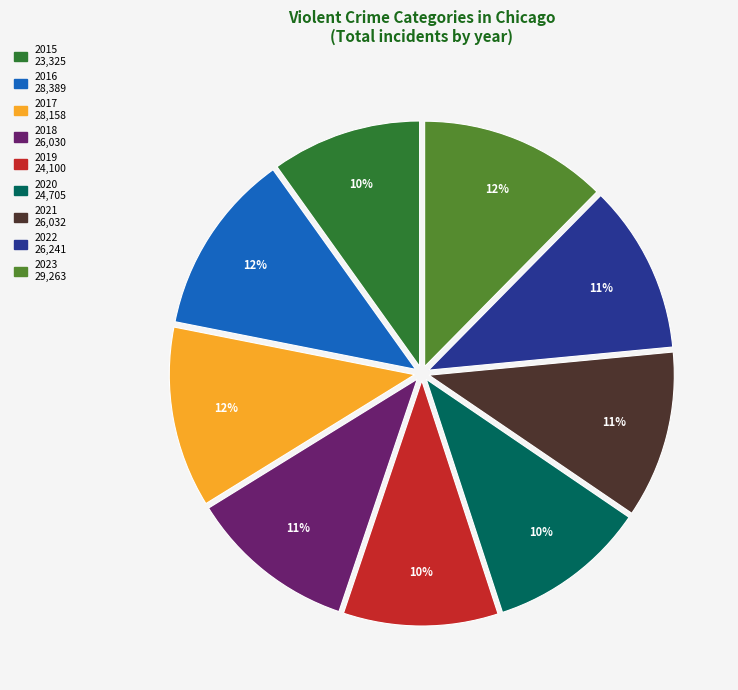

Does 2019 represent more than half of the total?

No